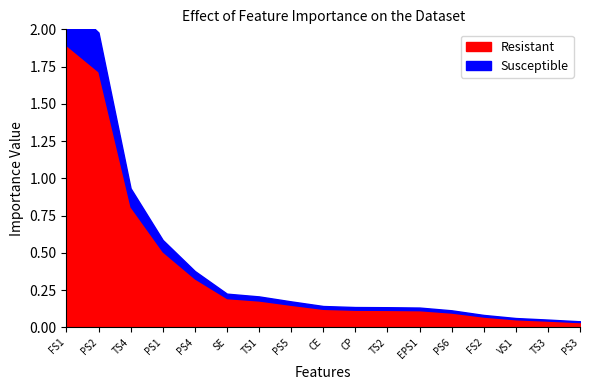

List the series in order of their overall mean, lowest first.

Susceptible, Resistant